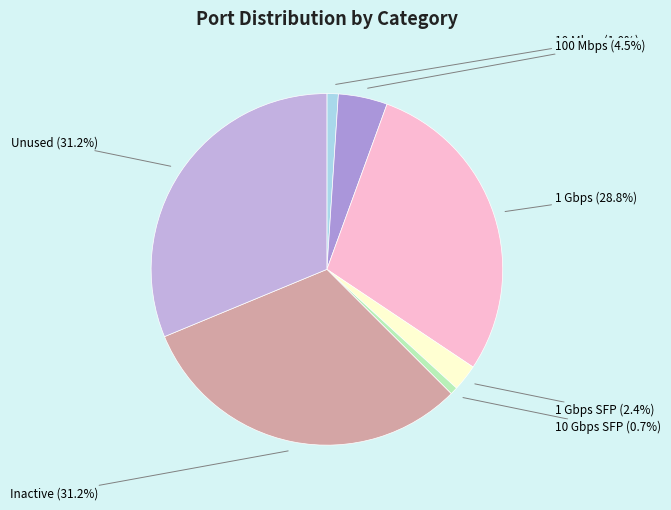

What is the ratio of the value at 100 Mbps to the value at 10 Gbps SFP?

6.5